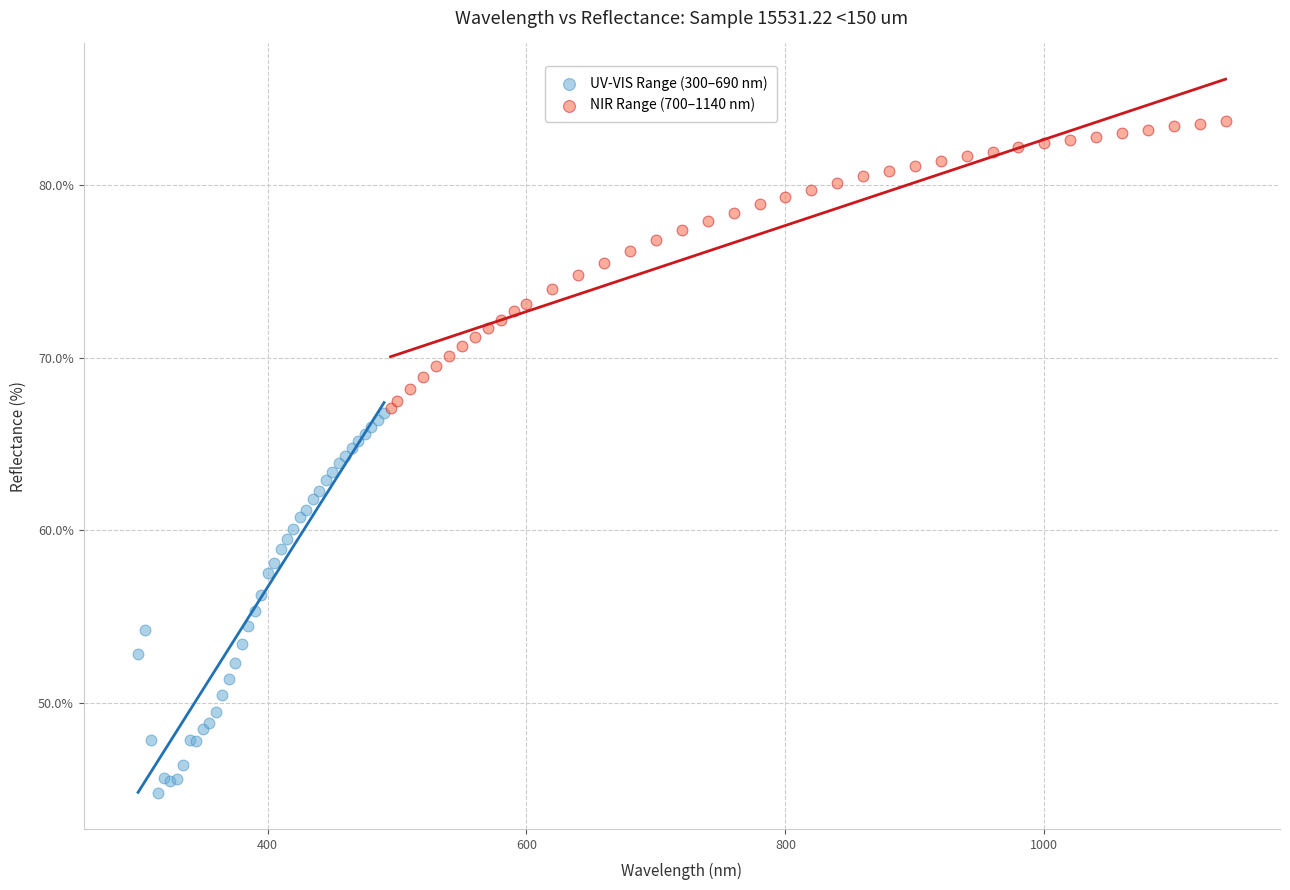

Which series has the widest spread of Y values?

UV-VIS Range (300–690 nm)